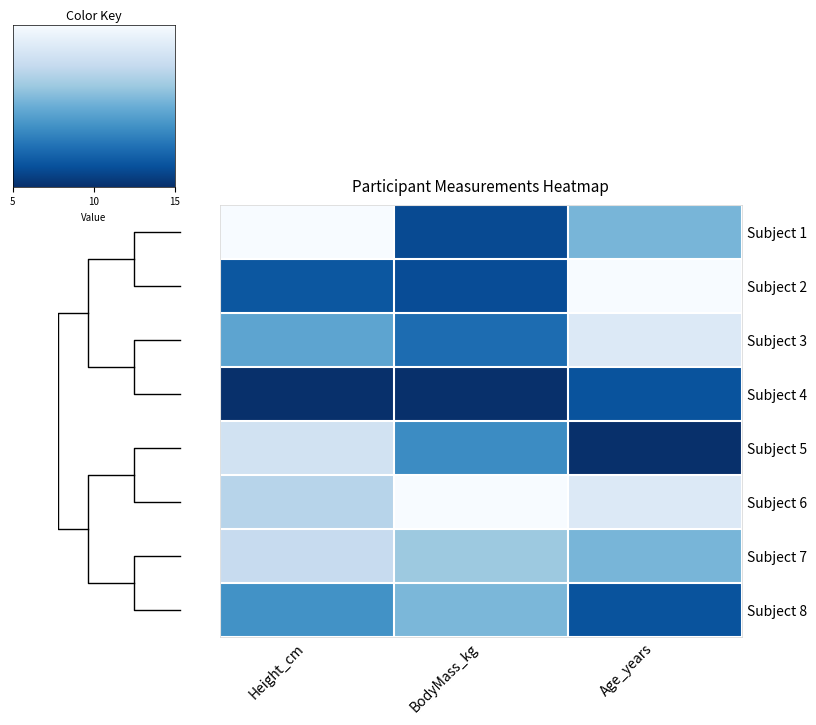

Count the number of categories in the chart.

3